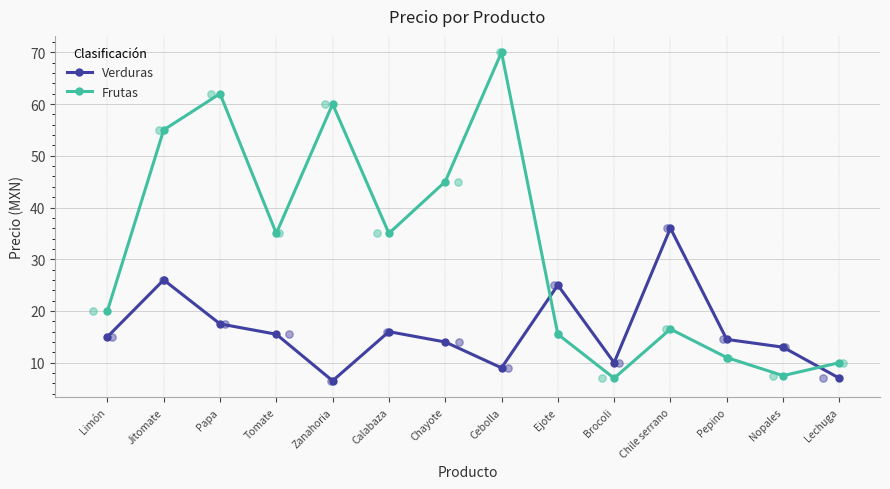

At which category is the sum across all series the highest?

Jitomate